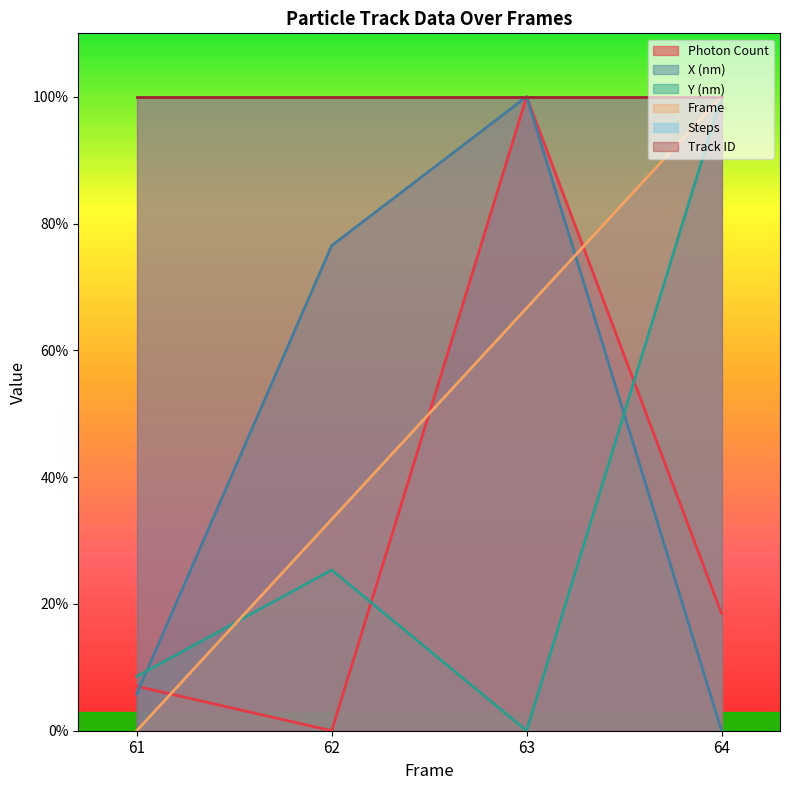

What is the value of the Y (nm) point at the 1st from the left?

8.6